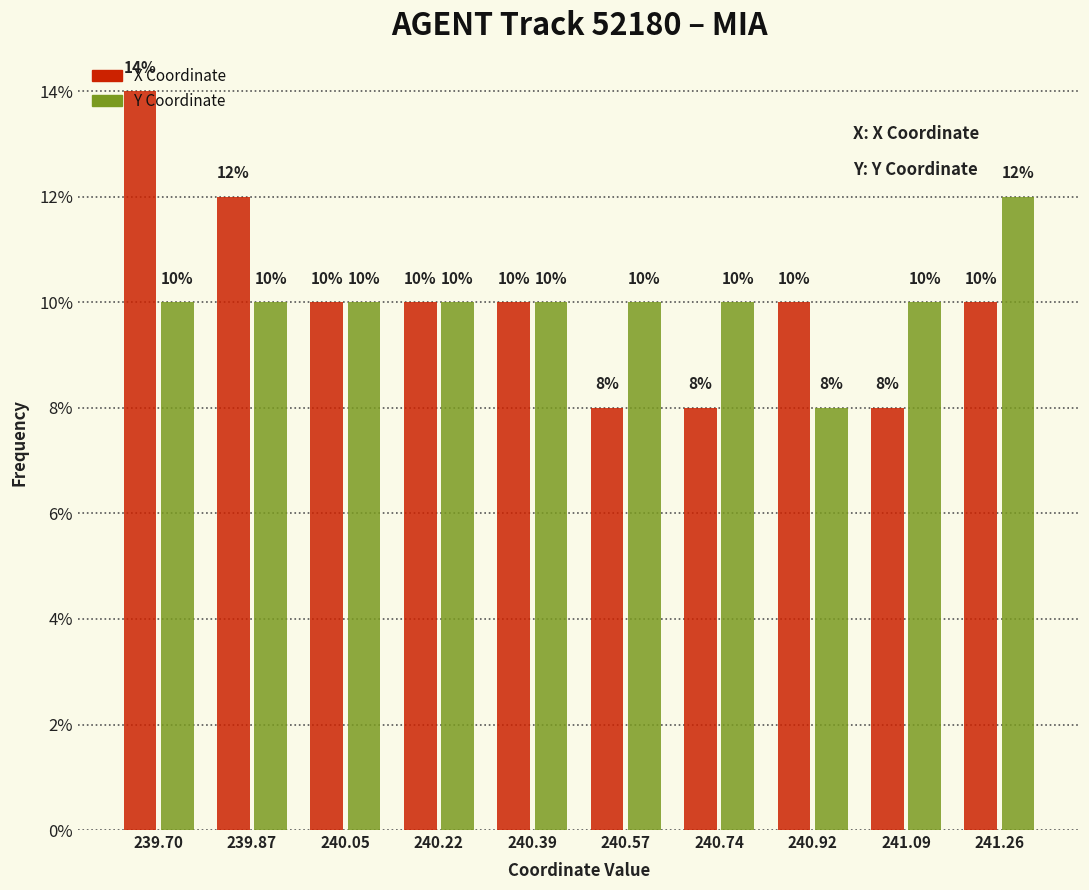

What value does the X Coordinate series have at 240.92?

10.0